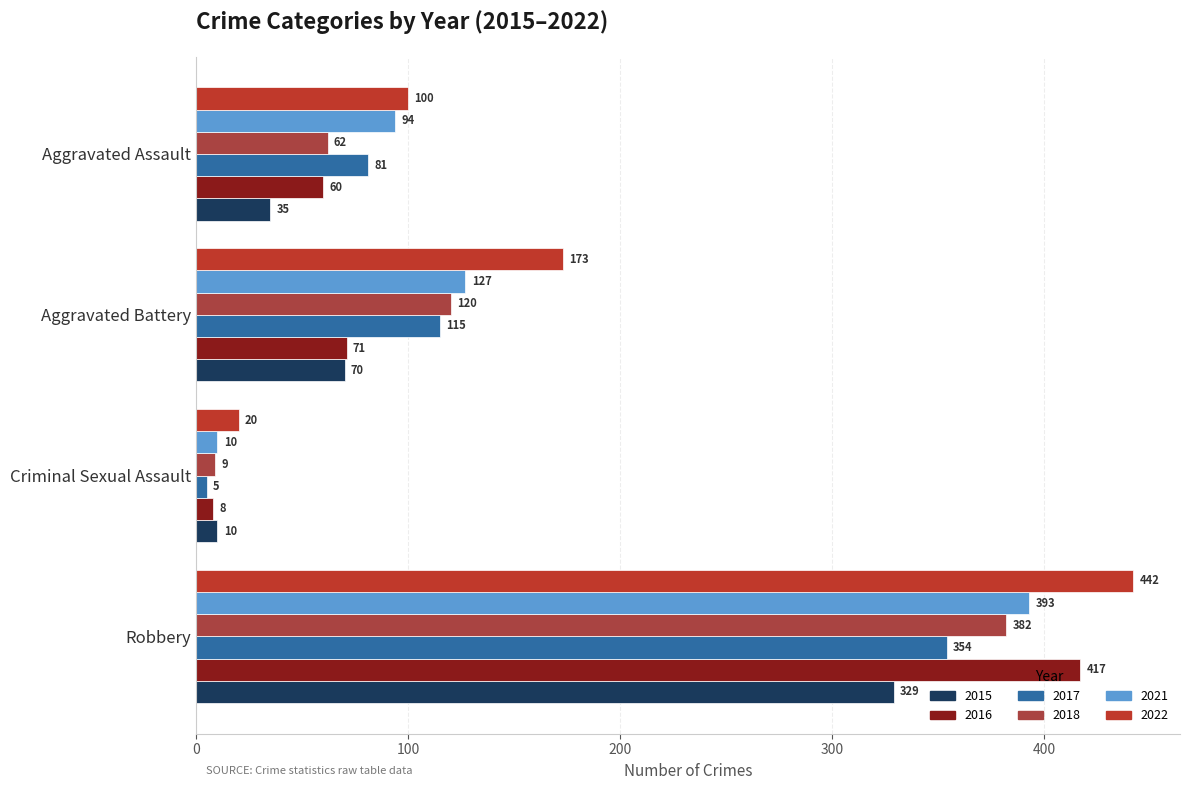

What is the spread (max minus min) of values at Criminal Sexual Assault?

15